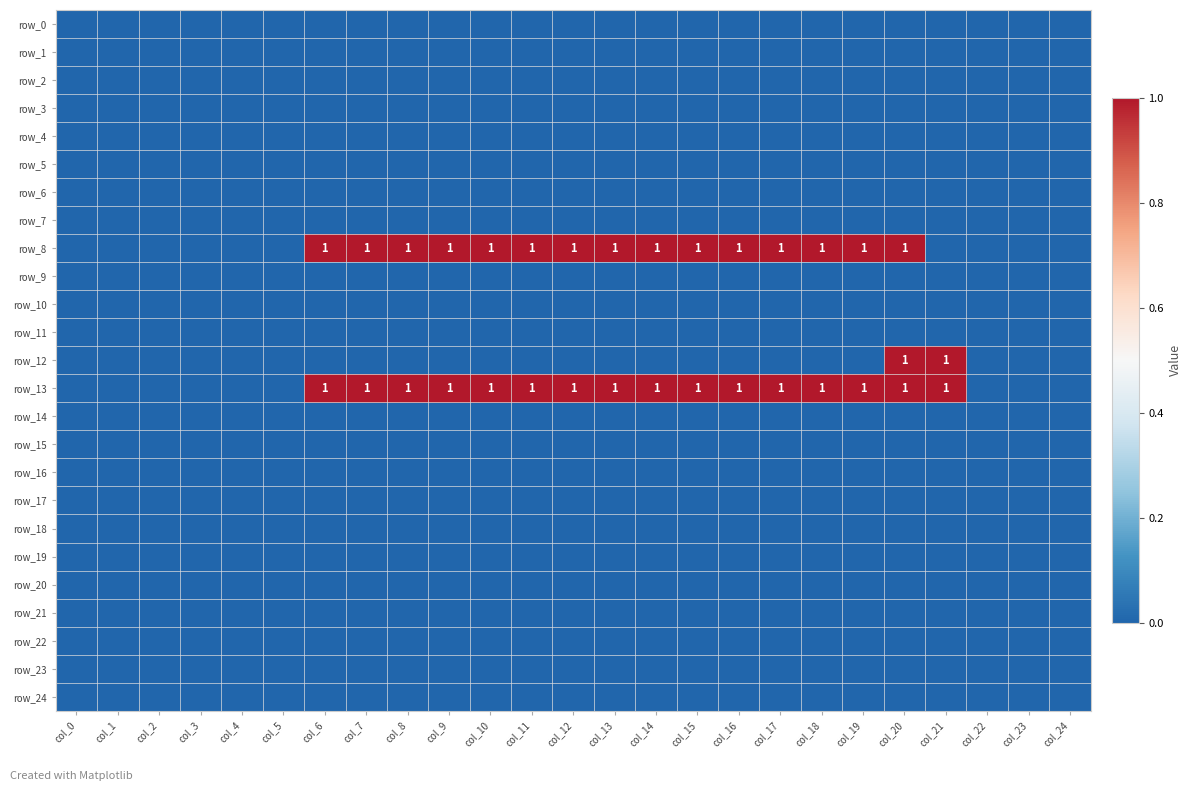

Which series has the largest range (max minus min)?

row_8